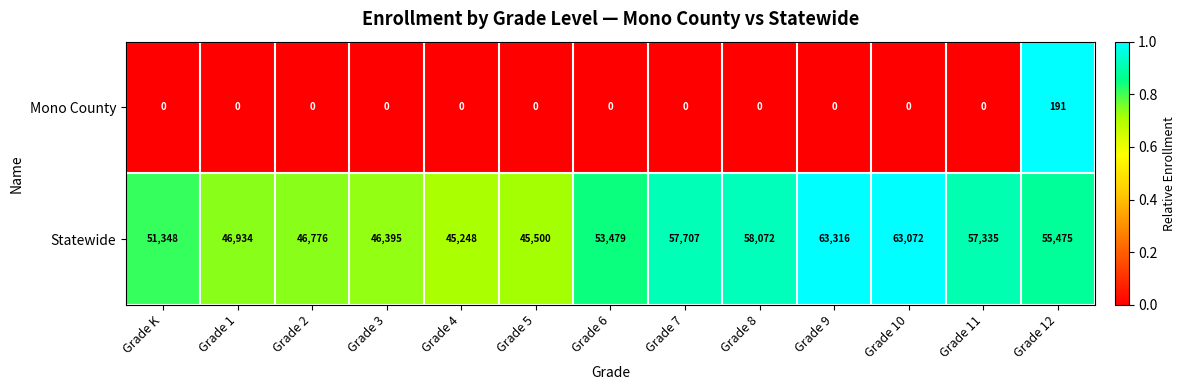

What is the sum of the Mono County values at Grade 7 and Grade 12?

191